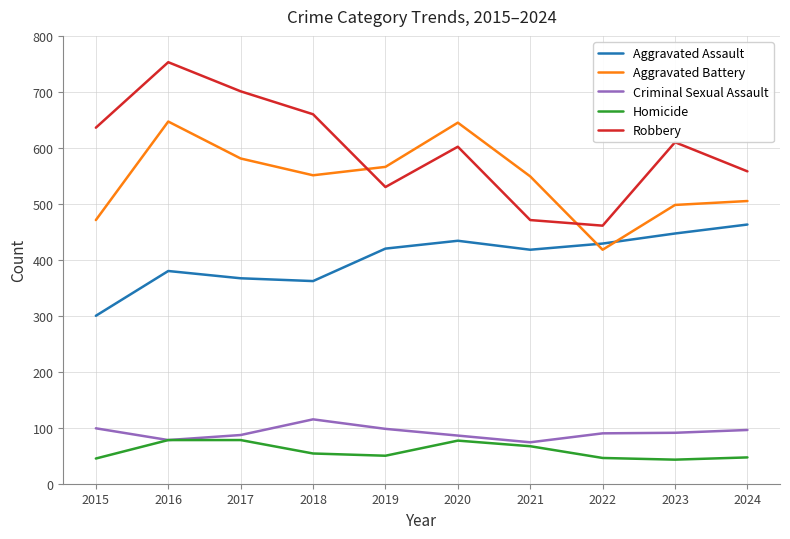

Does the chart display data point markers on the line(s)?

No